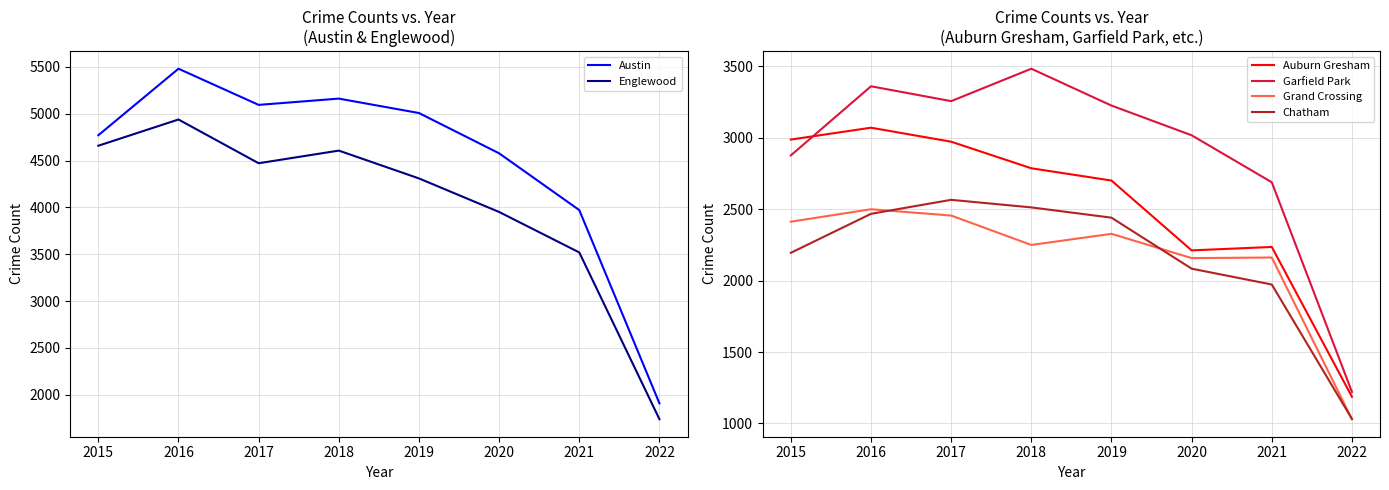

What is the total value across all series at 2020?

18002